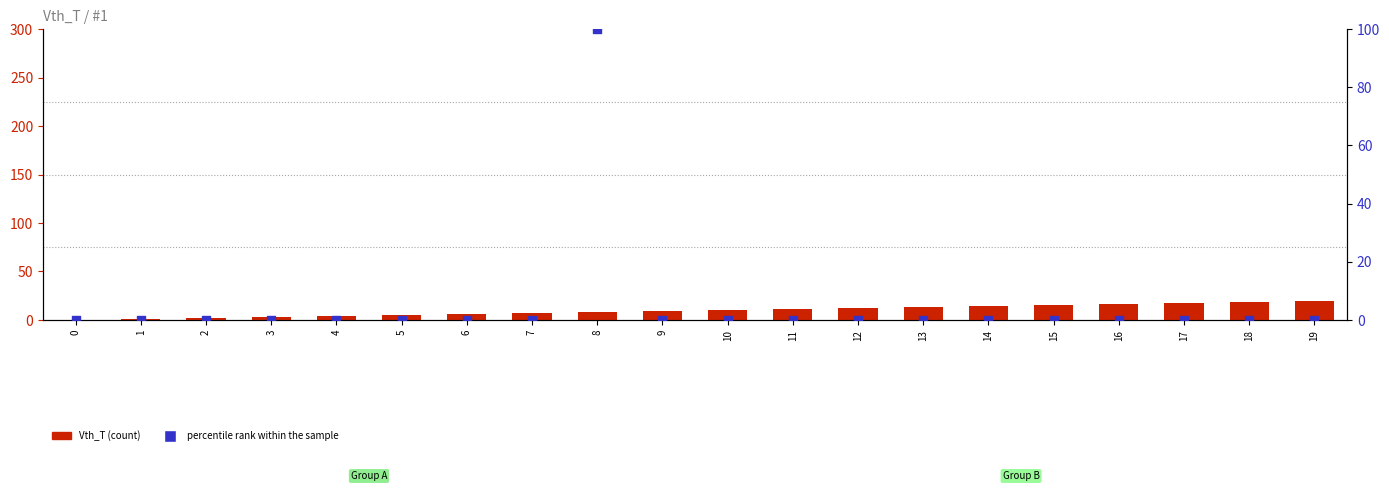

Is the value of Vth_T at 7 greater than the value of percentile rank within the sample at 17?

Yes